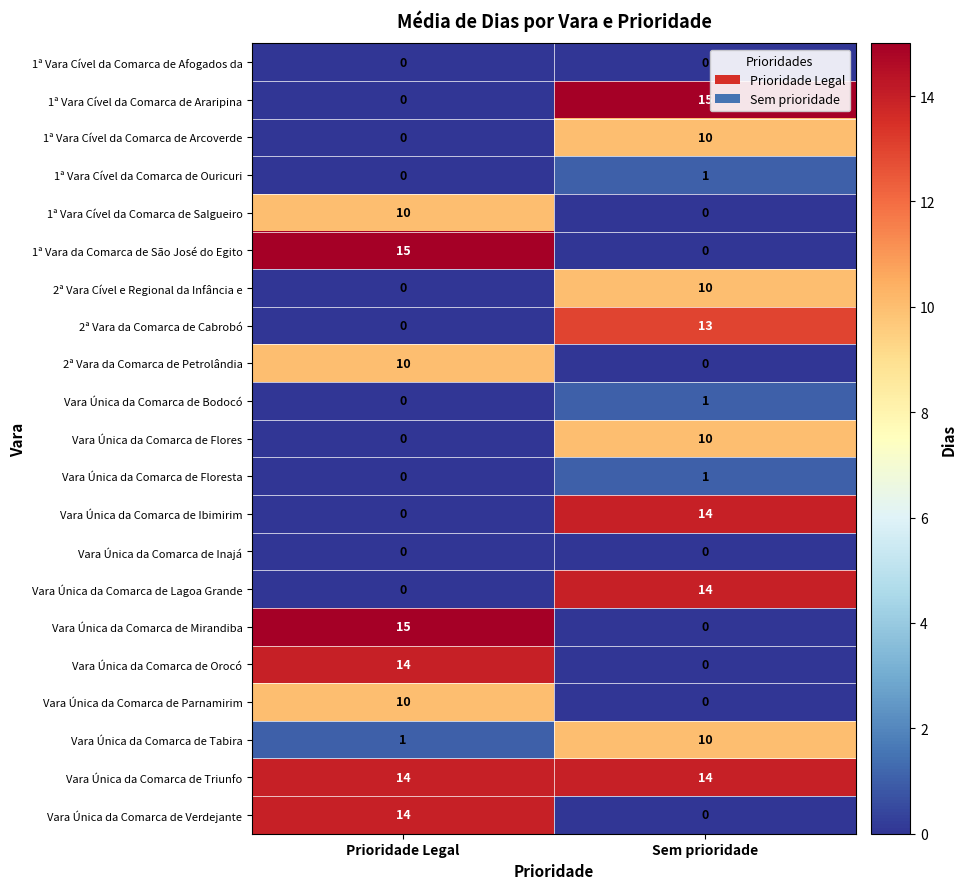

What is the highest value of the Vara Única da Comarca de Tabira series?

10